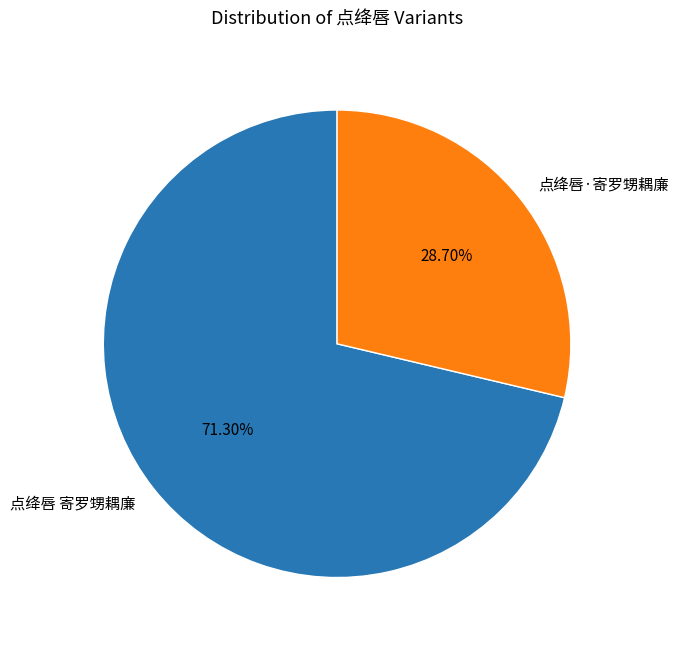

To the nearest percent, what is the difference between the largest and smallest slice percentages?

43%